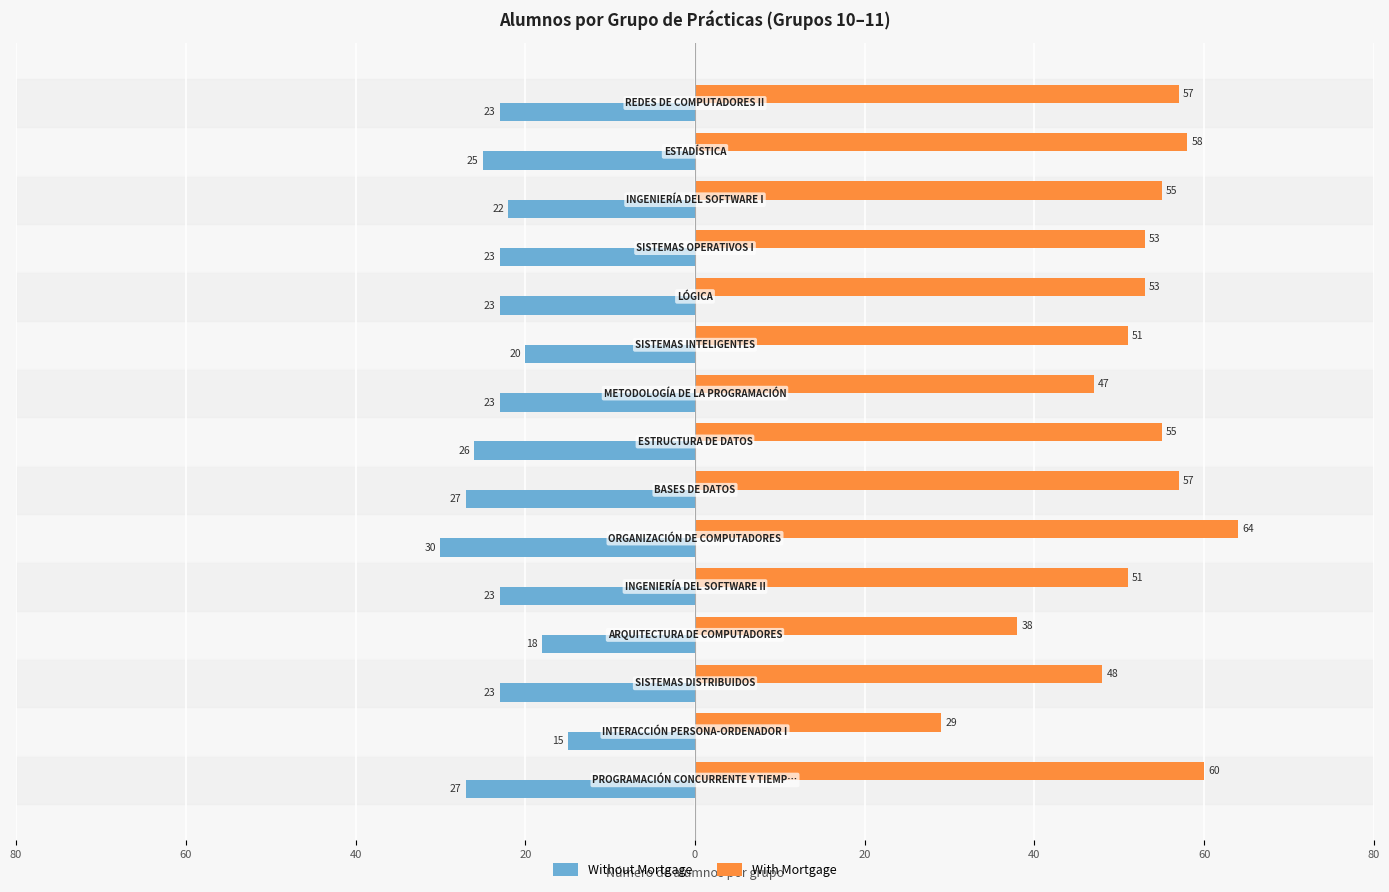

What is the greatest value displayed?

64